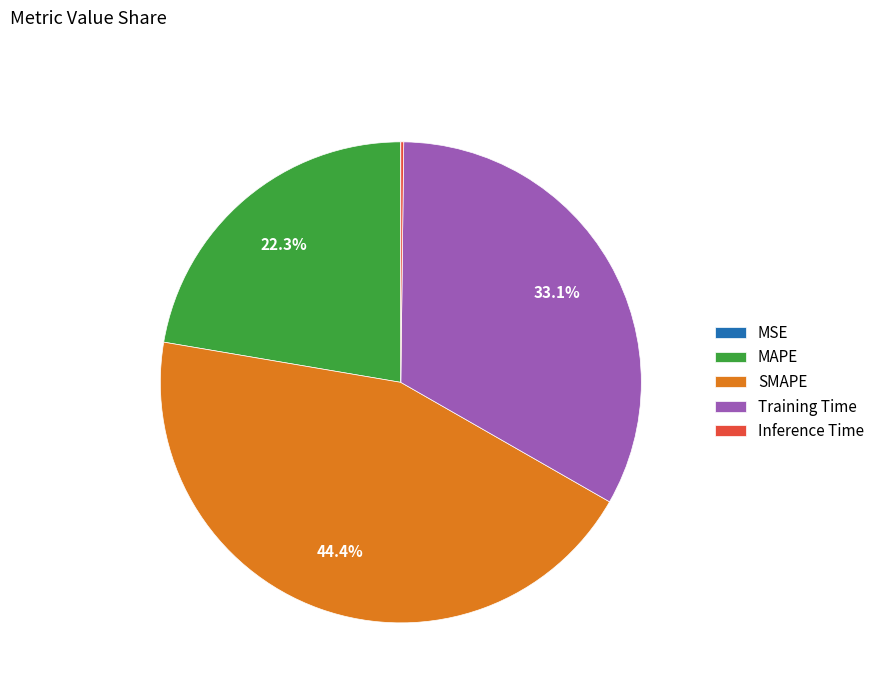

Which category has the biggest portion of the pie?

SMAPE